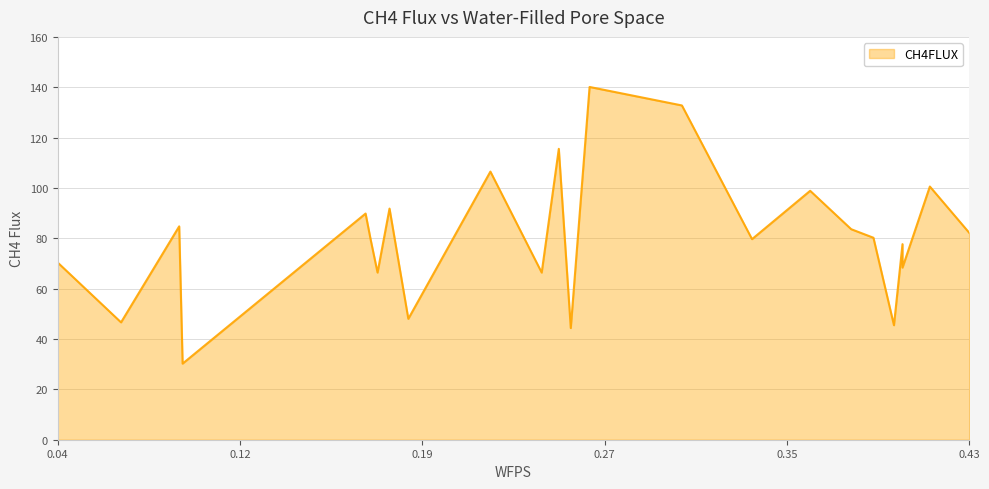

What is the change in value from 0.18756833333333334 to 0.251545?

+67.5